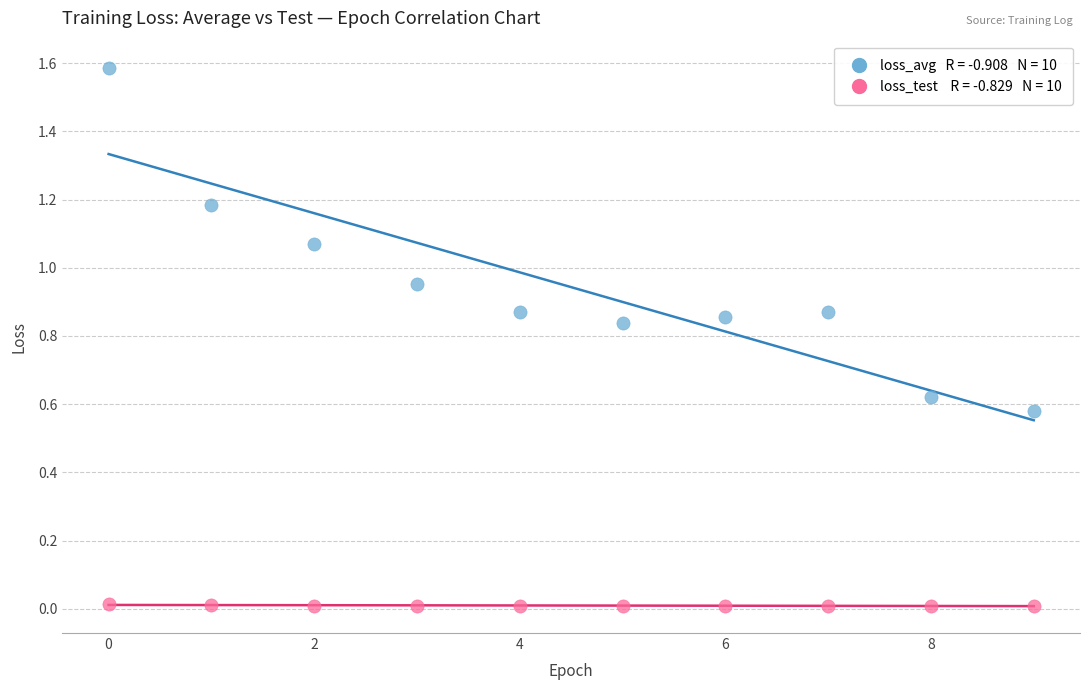

Across all data points, what is the range of Y values (max minus min)?

1.6